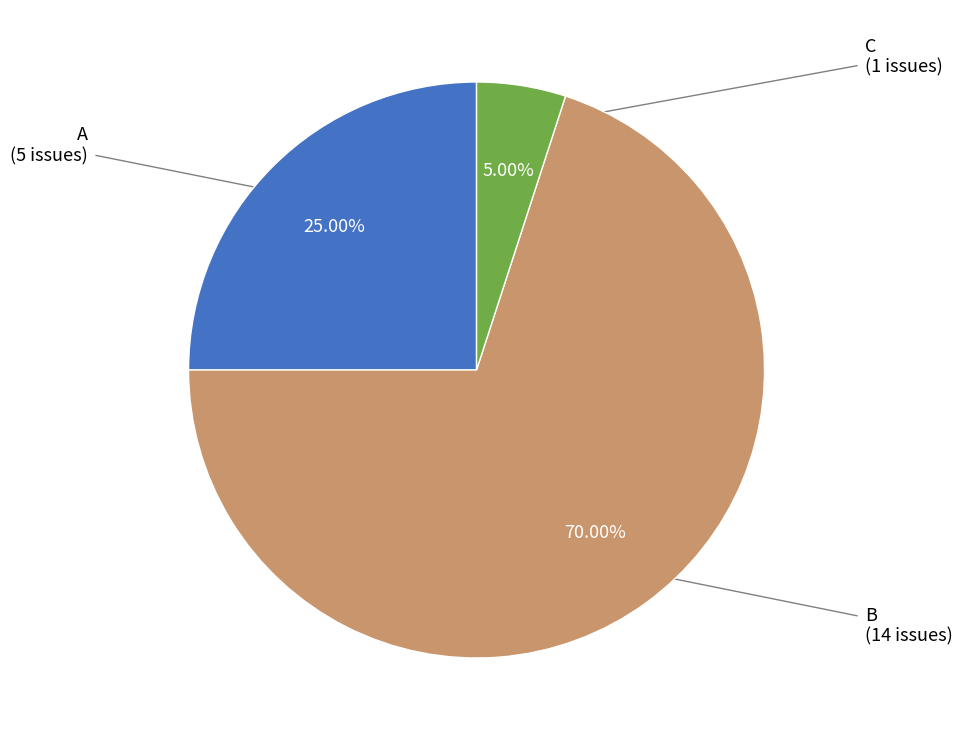

Between B and A, which is larger?

B